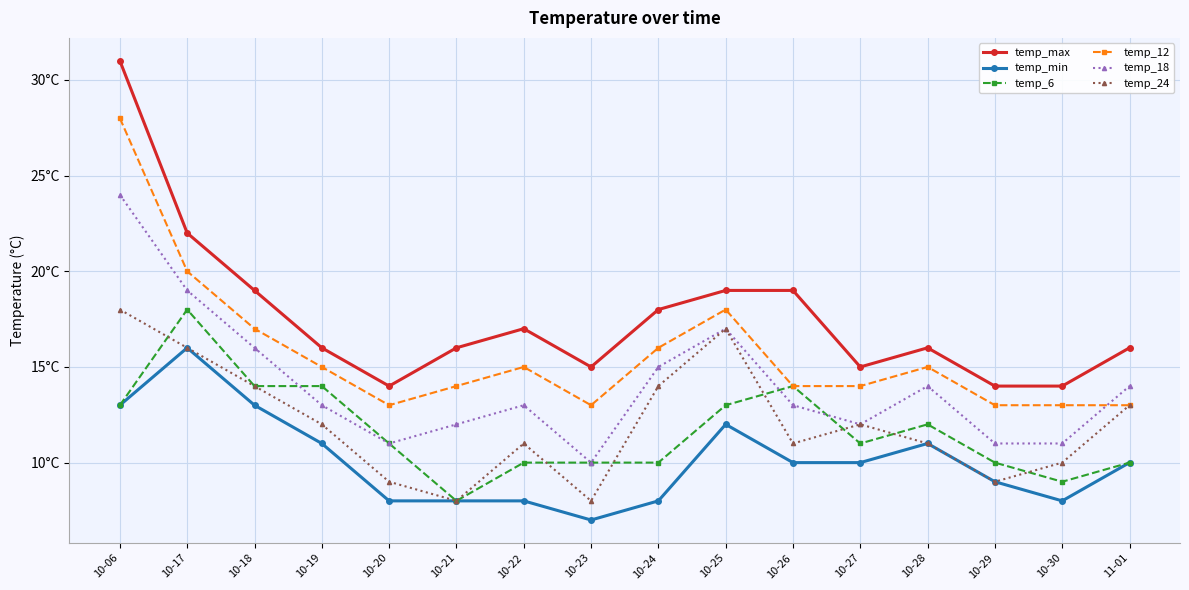

What is the label of the 15th point from the right?

10-17